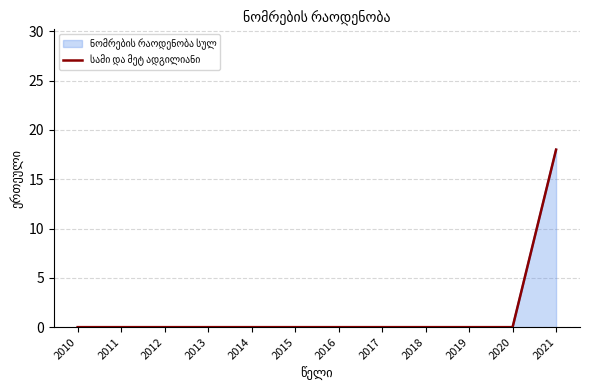

The value at 2020 is 0. True or false?

True